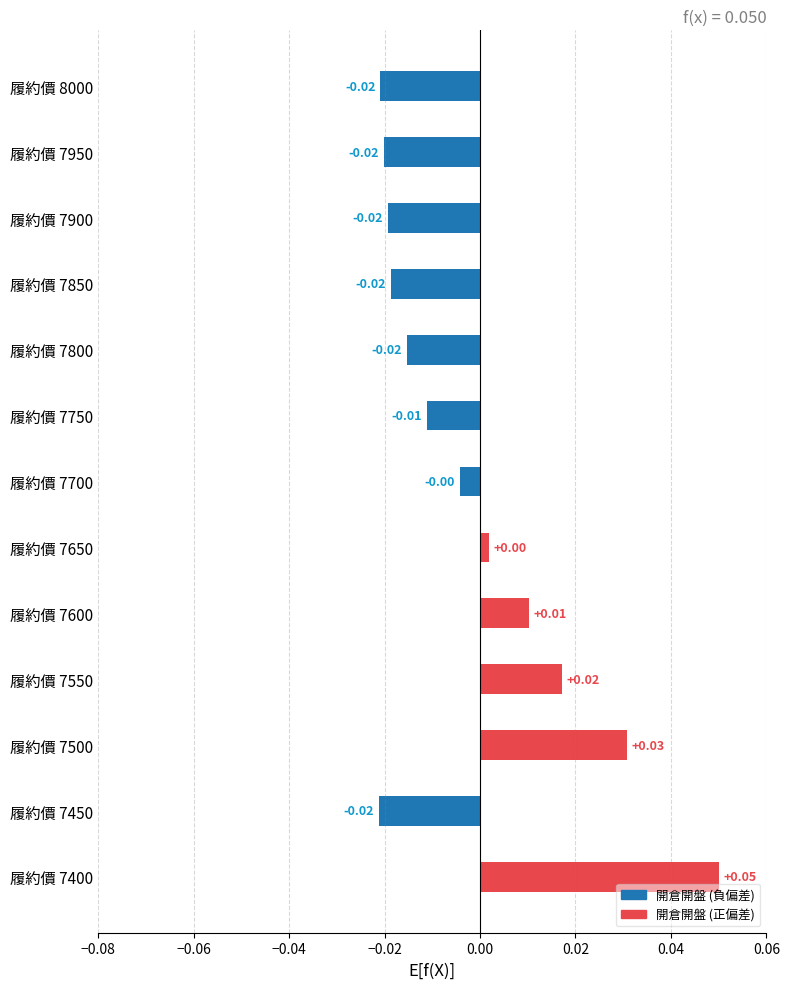

Which has a higher value, 履約價 7600 or 履約價 7900?

履約價 7600